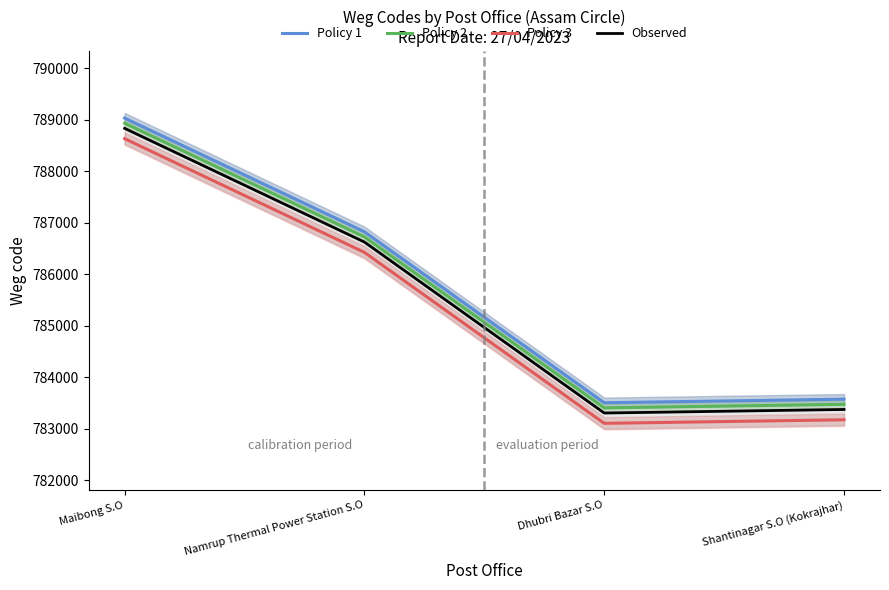

The value of Policy 3 at Namrup Thermal Power Station S.O is 786422. True or false?

True